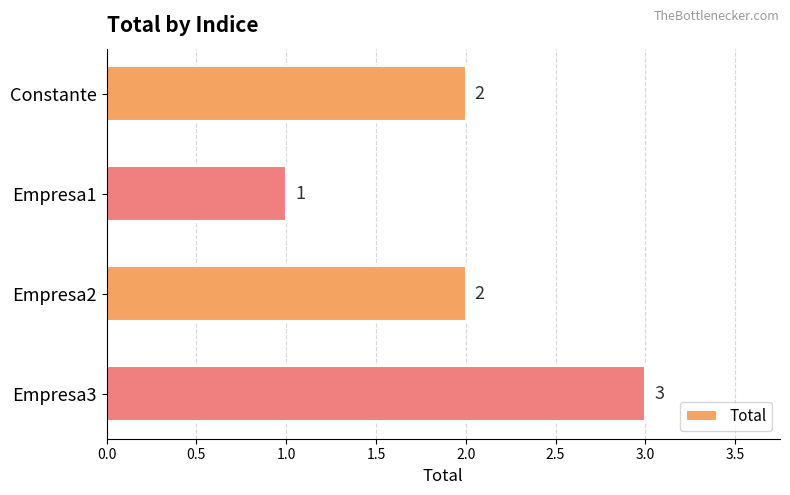

How many distinct data groups are displayed?

1